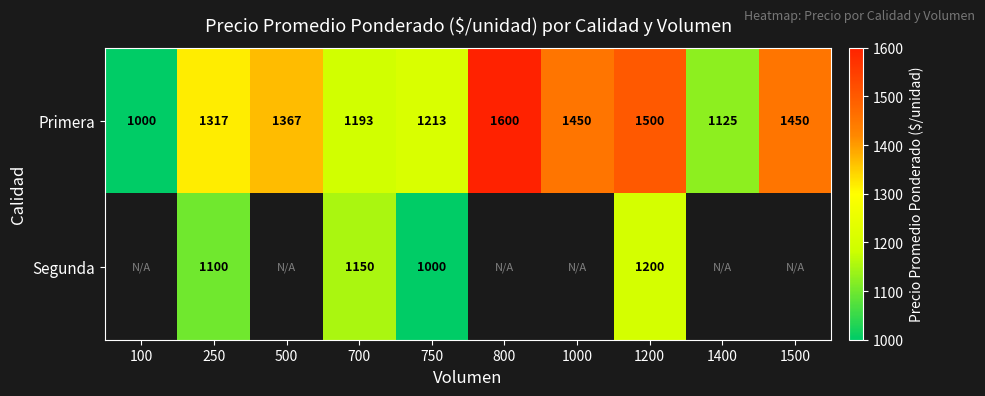

What is the maximum value for Primera?

1600